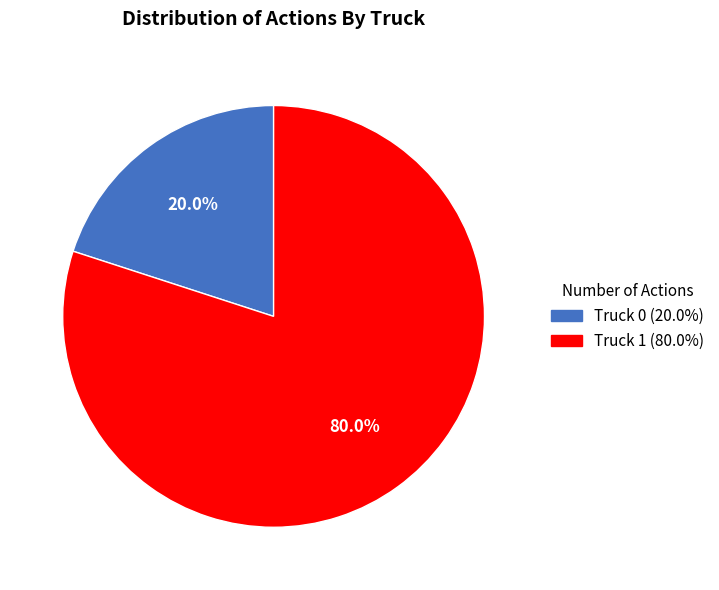

To the nearest percent, what percentage of the pie is Truck 0?

20%